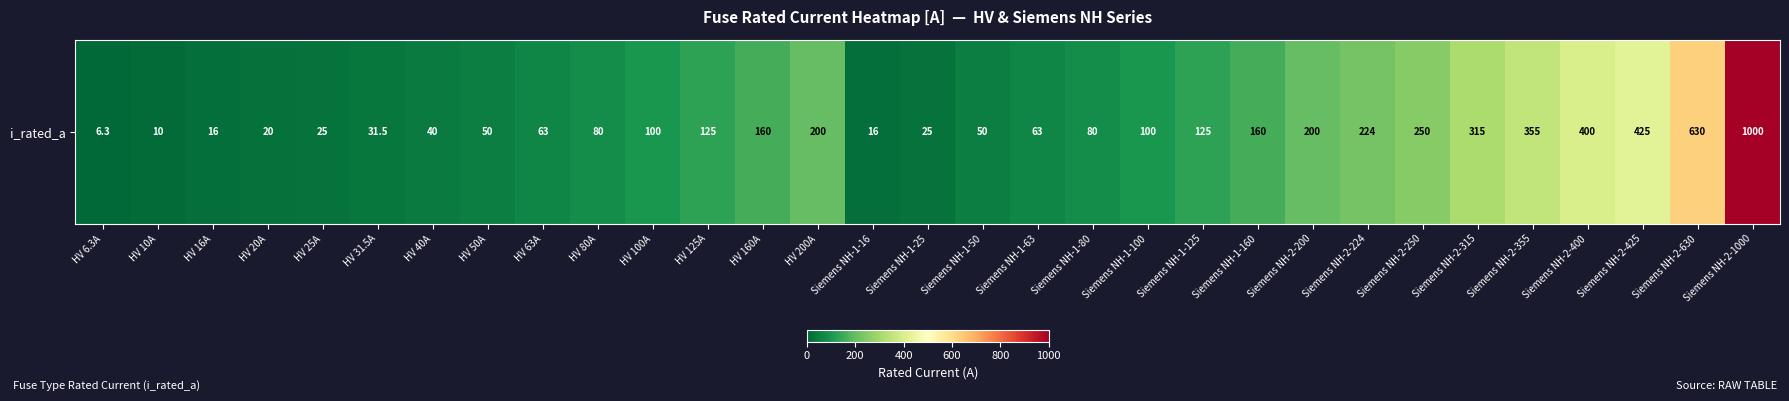

The chart shows a value of 16.0 at HV 16A. True or false?

True